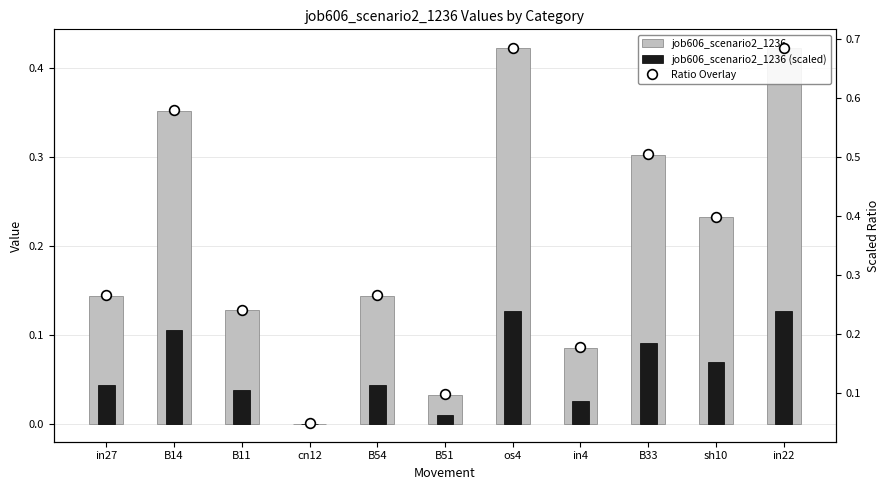

List the series in order of their peak value, lowest first.

job606_scenario2_1236 (scaled), job606_scenario2_1236, Ratio Overlay